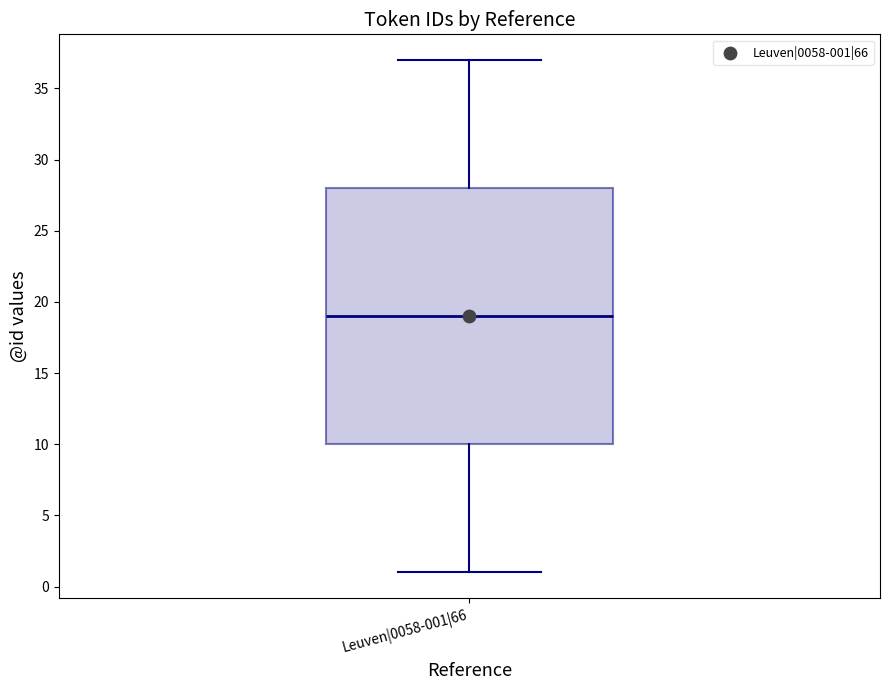

Transcribe this box plot: give where the median line is, the range the box spans, and where the two whiskers end, as read against the y-axis. The values are not printed on the chart, so give them approximately, as read against the axis.

median 19, box 10 to 28, whiskers 1 to 37